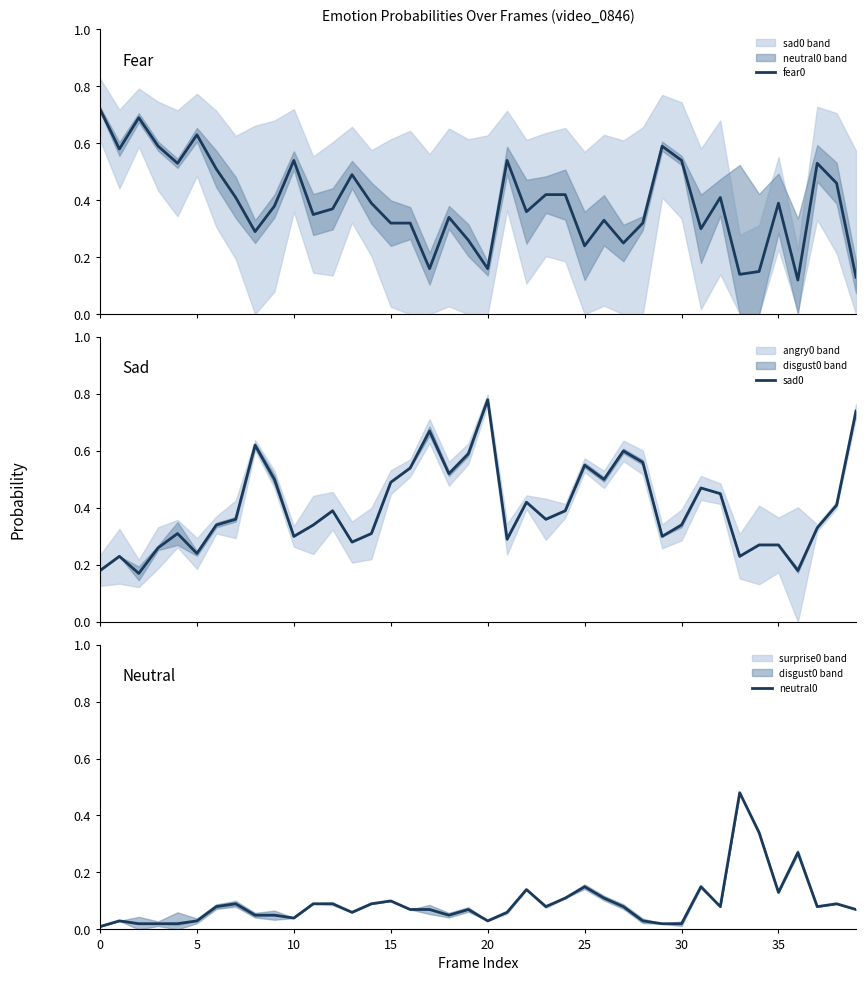

The value of neutral0 at 15 is 0.1. True or false?

True